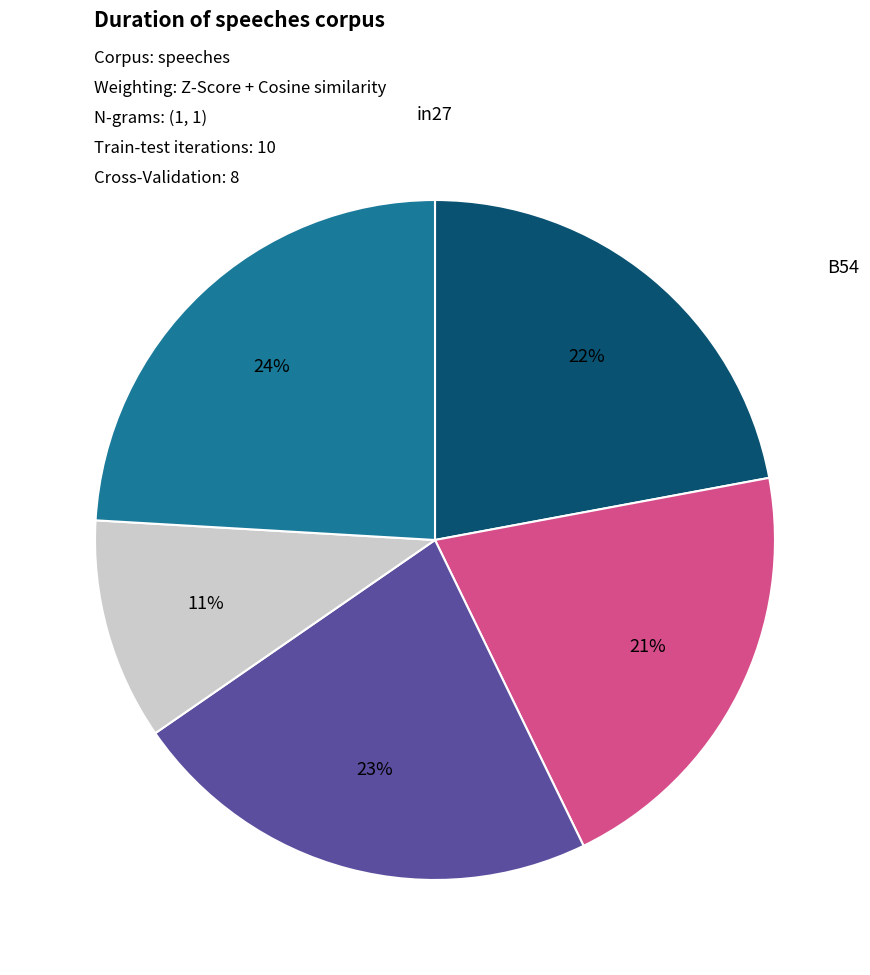

How many segments does this pie chart have?

5